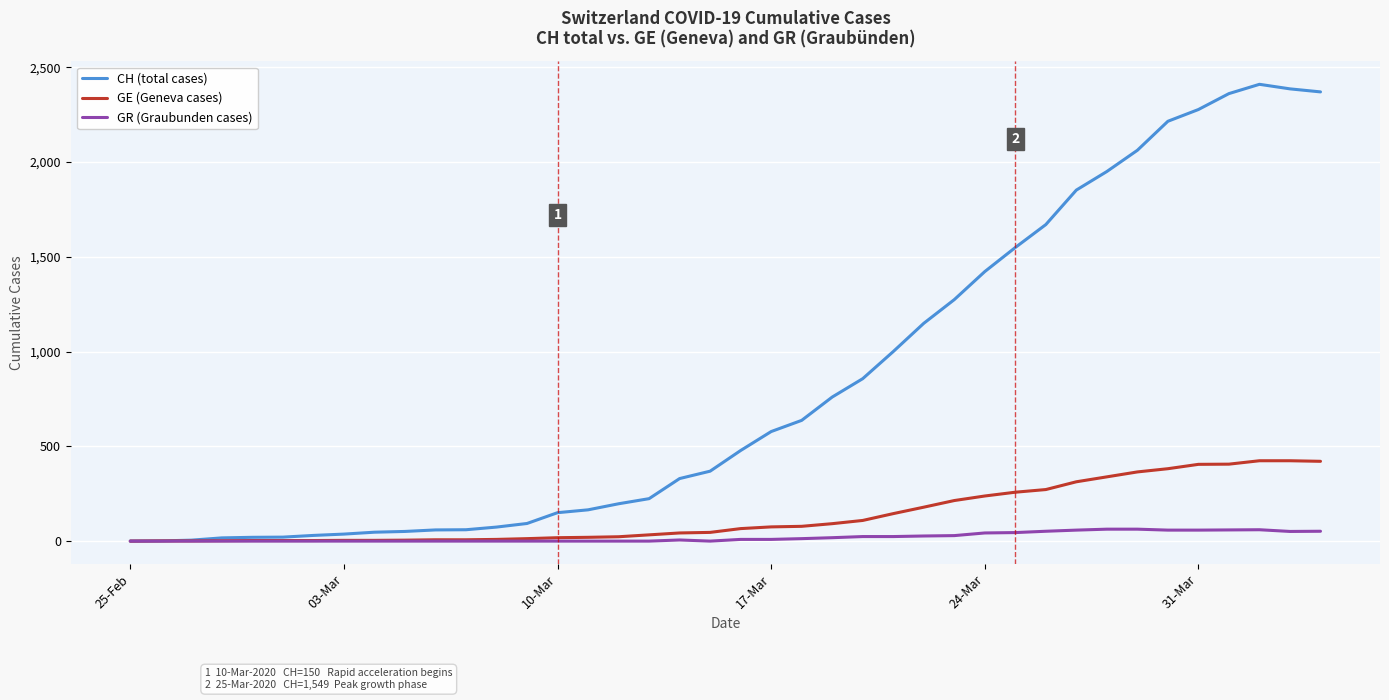

Rank the series by their maximum value, from highest to lowest.

CH (total cases), GE (Geneva cases), GR (Graubunden cases)